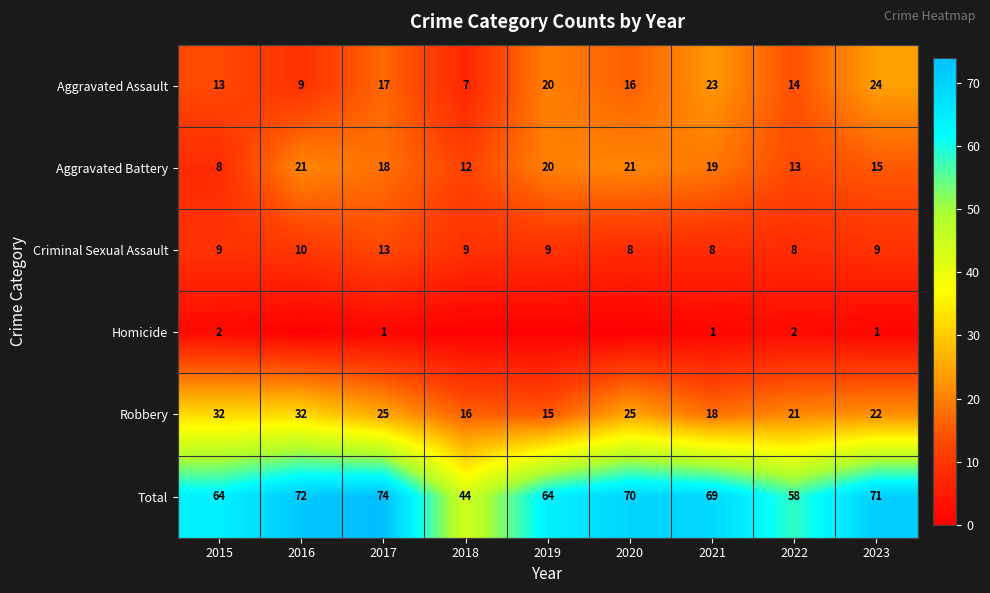

What is the difference between the Total values at 2023 and 2021?

2